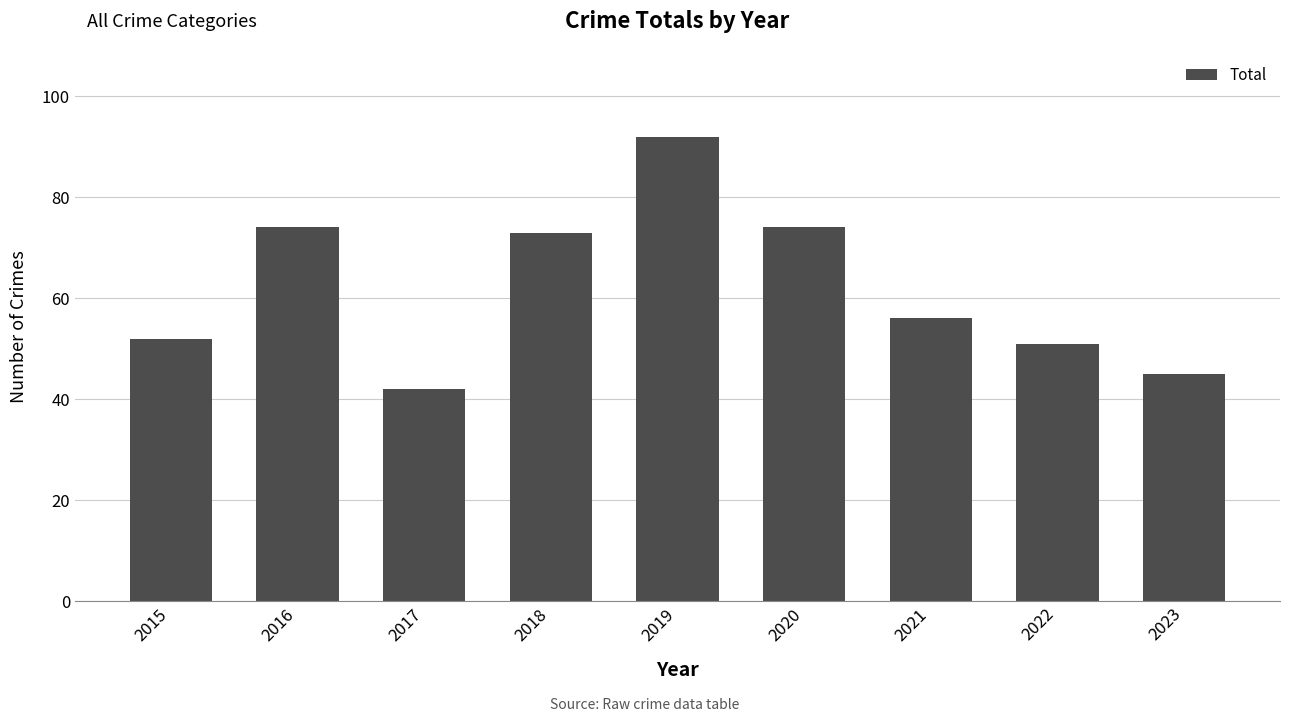

True or false: the data shows 46 at 2020.

False